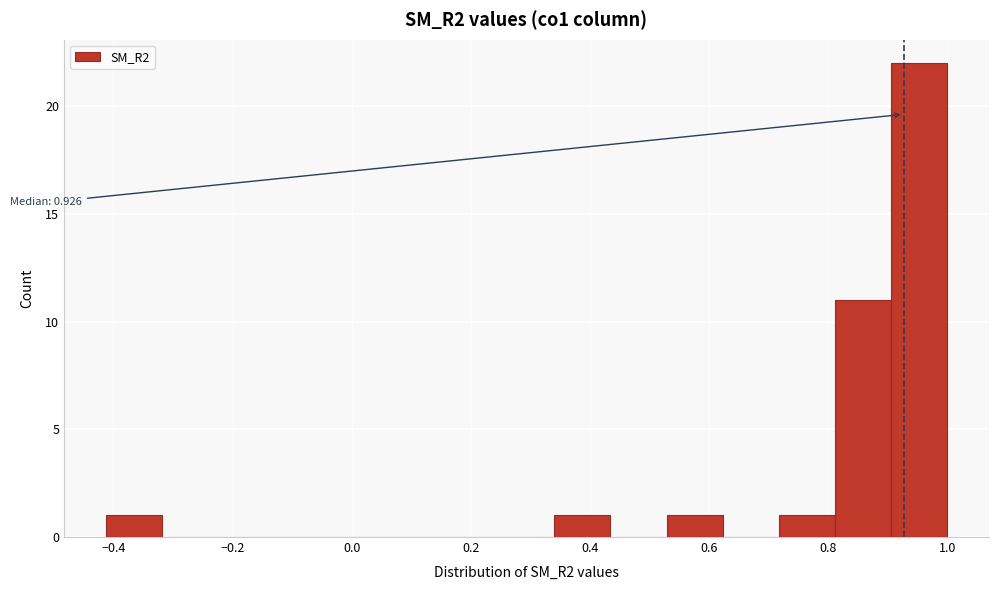

Over which range of the x-axis is the bar tallest?

0.90 to 1.00